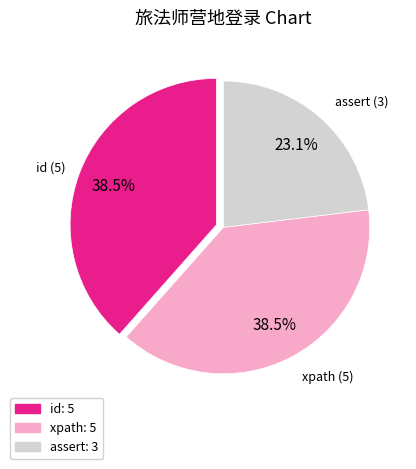

What is the smallest slice in the pie chart?

assert